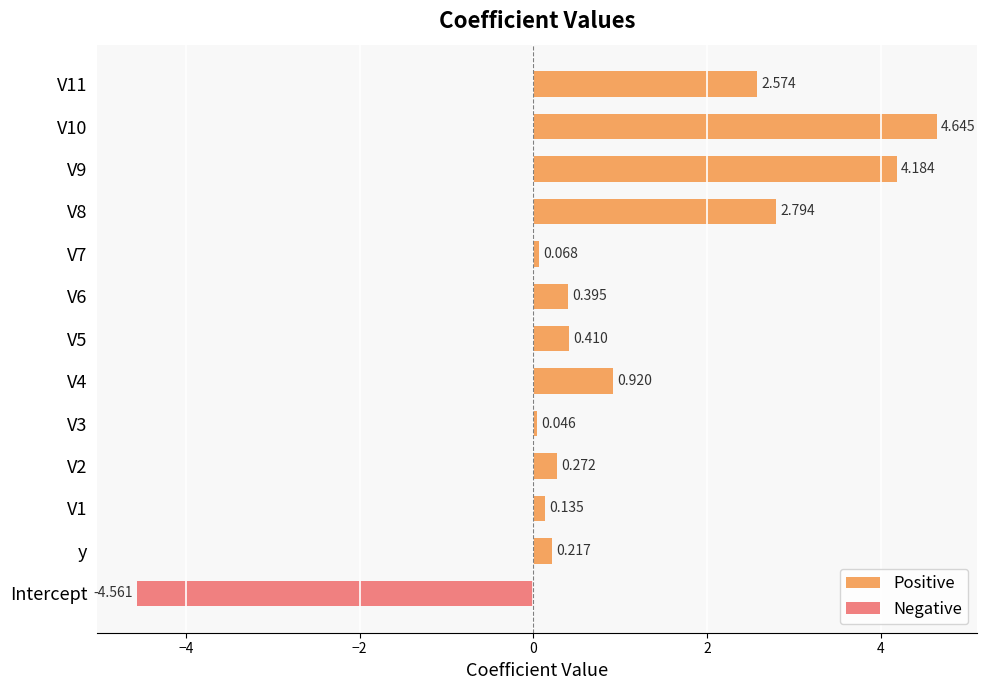

The value of Negative at V4 is 0.0. True or false?

True